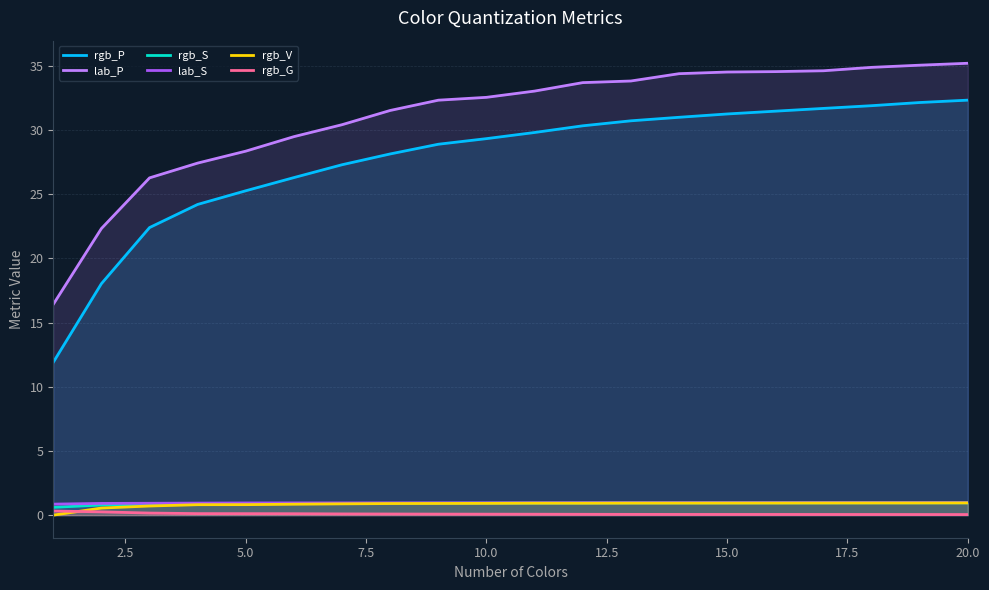

True or false: rgb_G has more than 2 points higher than both neighbors.

False